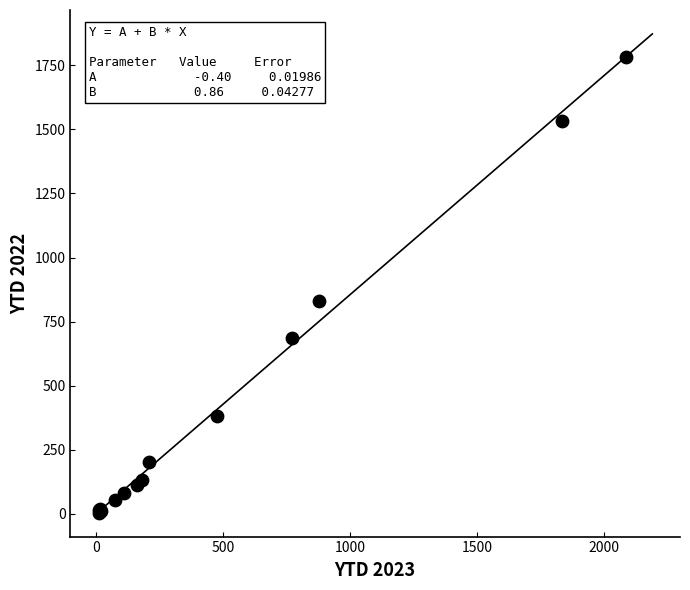

What Y value in the scatter plot is closest to 893?

832